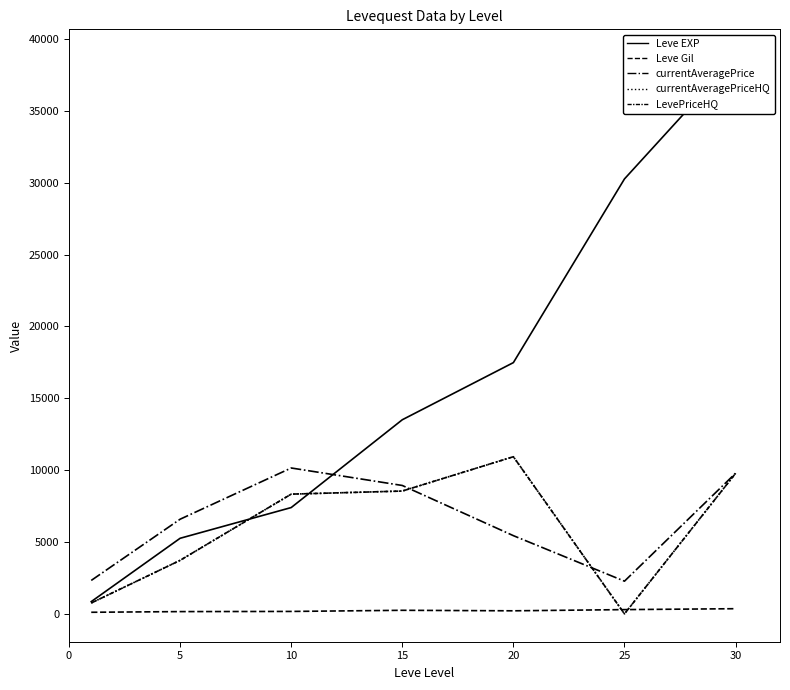

True or false: LevePriceHQ has more than 2 interior local peaks.

False